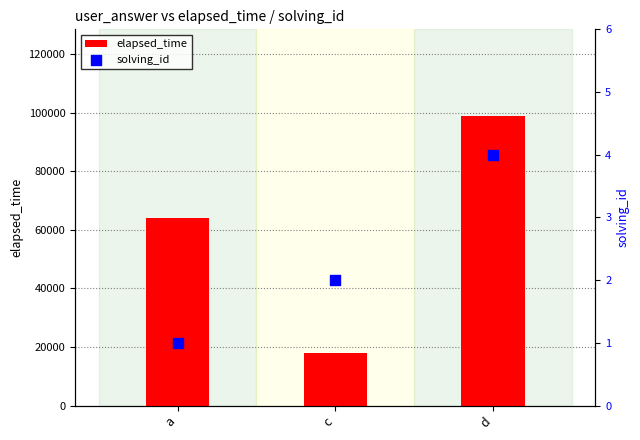

Which series reaches the maximum Y coordinate?

elapsed_time